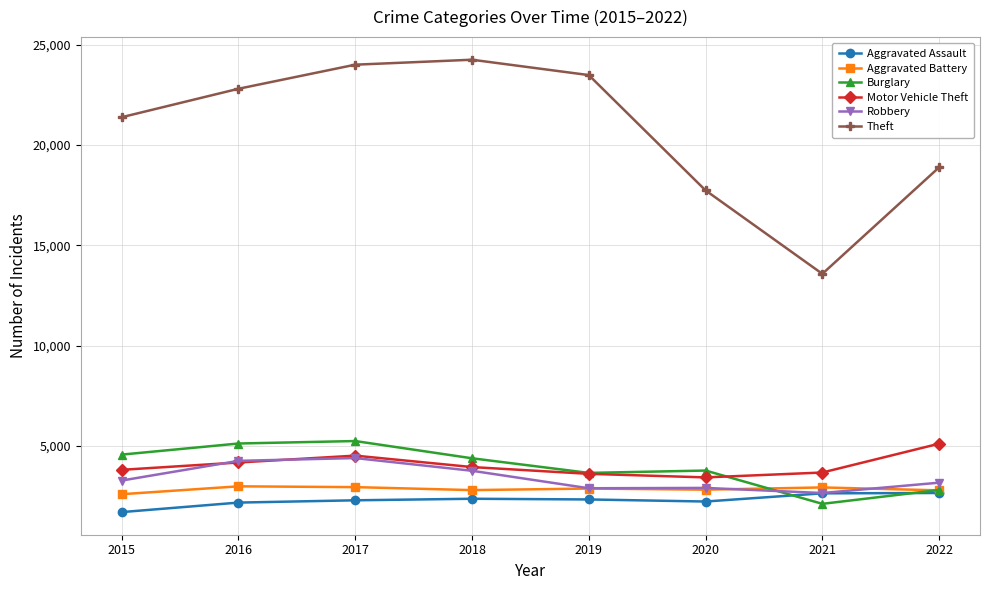

Where is Motor Vehicle Theft nearest to the value 4275?

2016